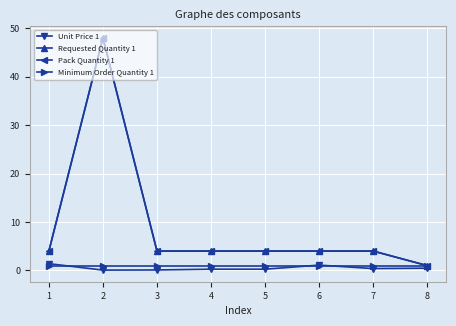

What is the difference between the highest and lowest values at 3?

3.7